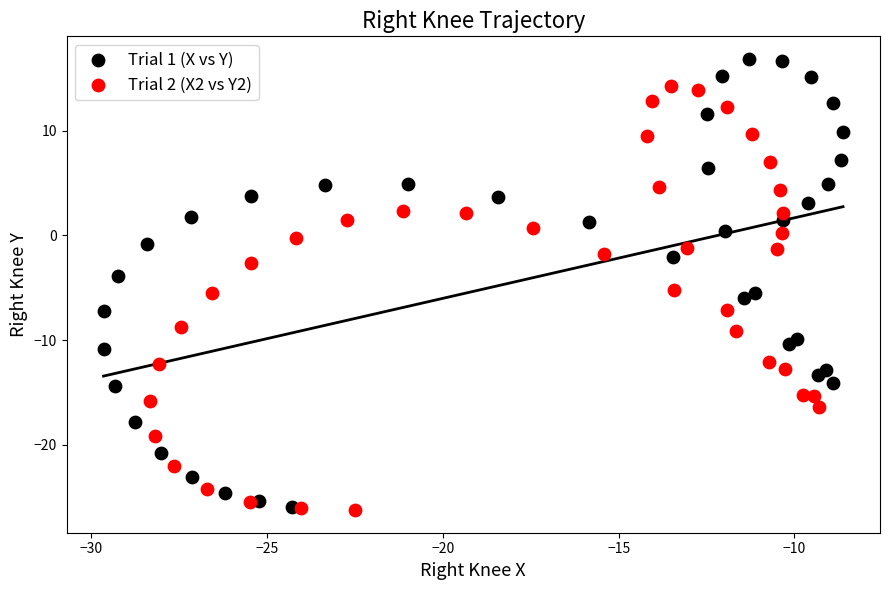

Which series contains the highest Y value?

Trial 1 (X vs Y)